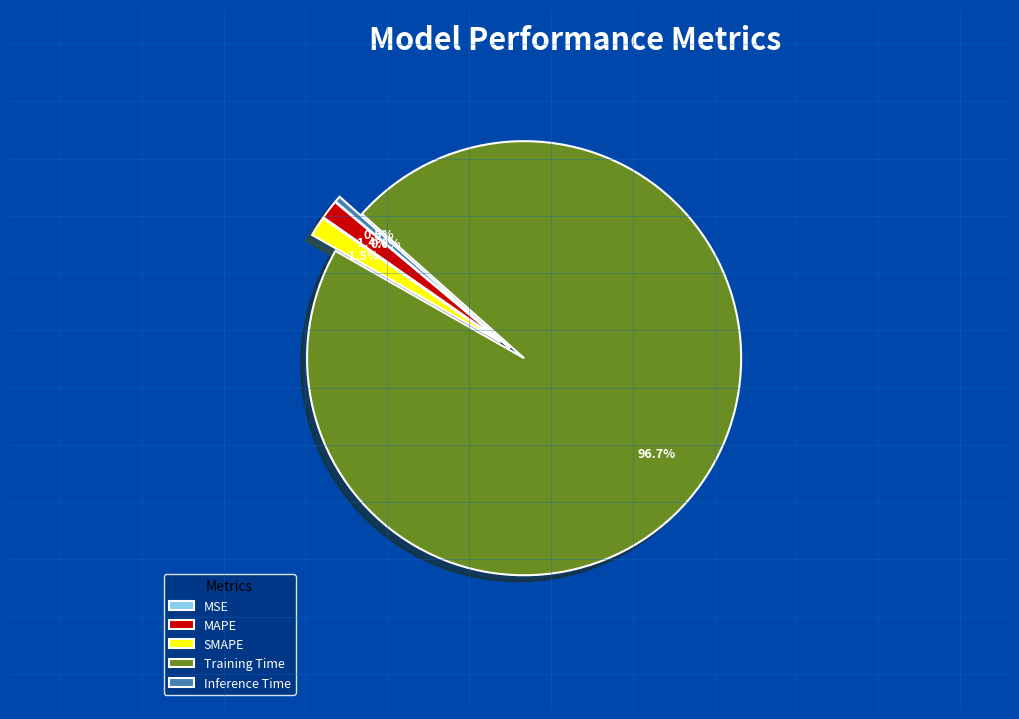

What is the largest slice in the pie chart?

Training Time